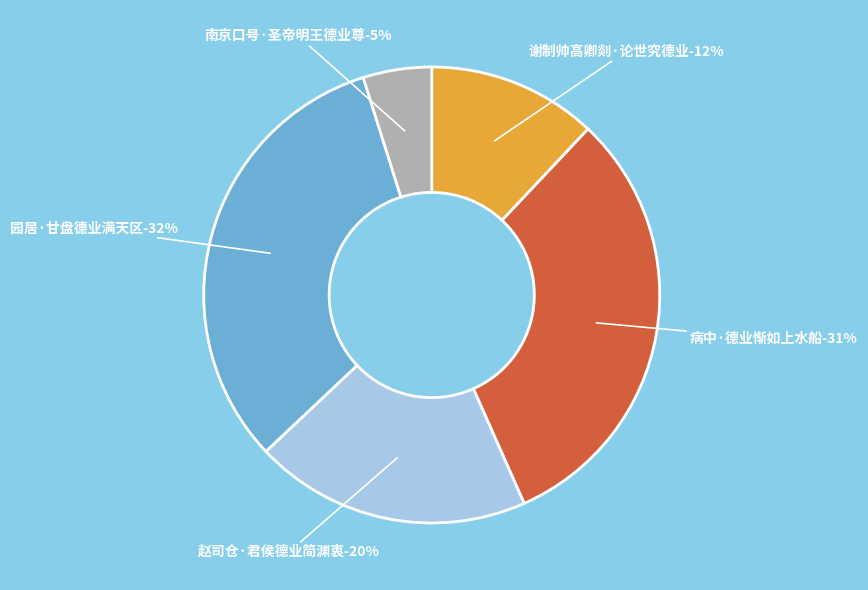

Combined, do 赵司仓·君侯德业简渊衷 and 病中·德业惭如上水船 account for over 50%?

Yes